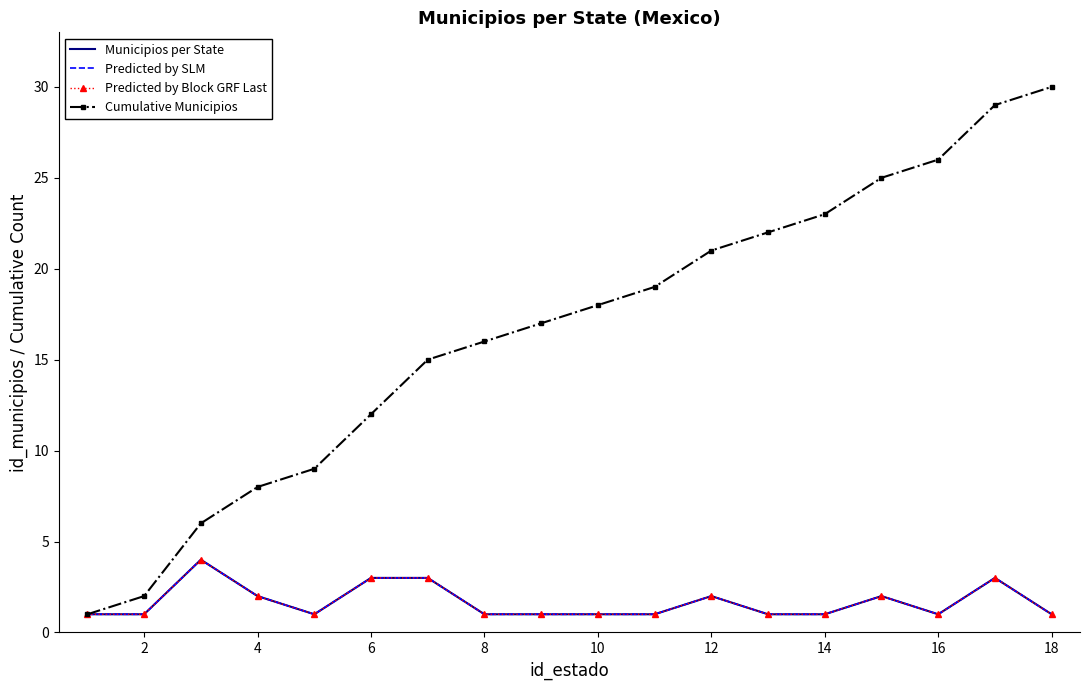

How many Predicted by Block GRF Last values are between 1 and 2?

14